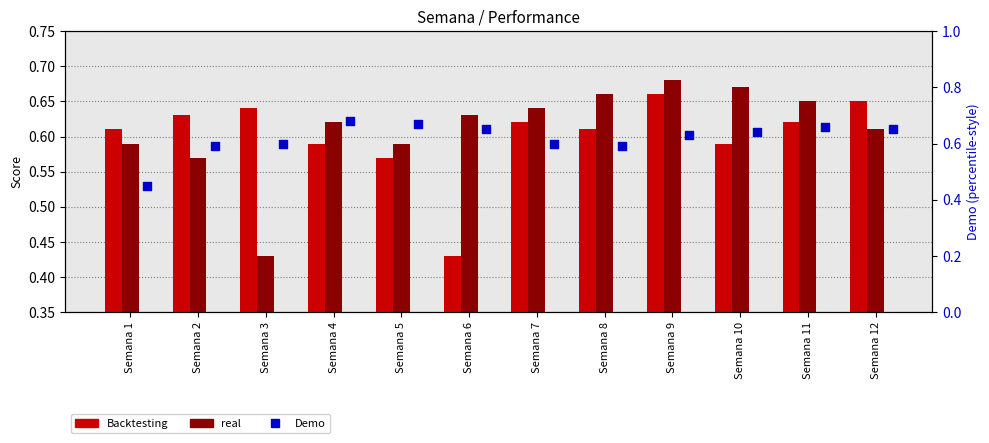

Which series has the largest total across all categories?

Demo